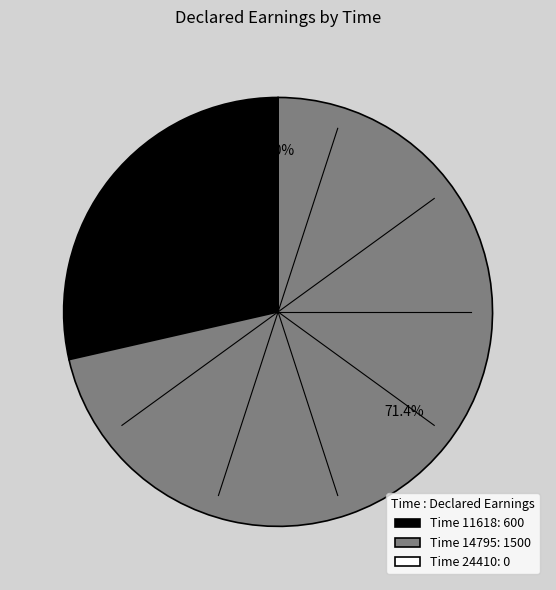

Rank the categories by value from highest to lowest.

14795, 11618, 24410